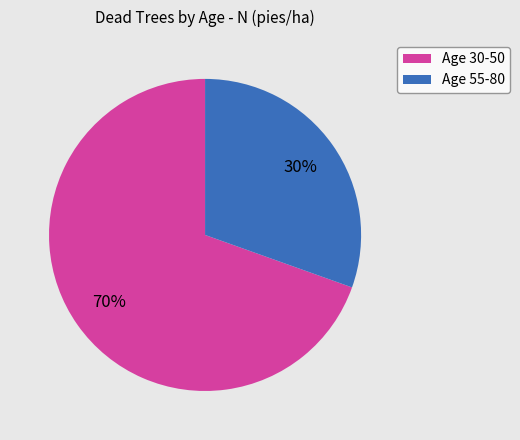

Which slice is the largest?

Age 30-50